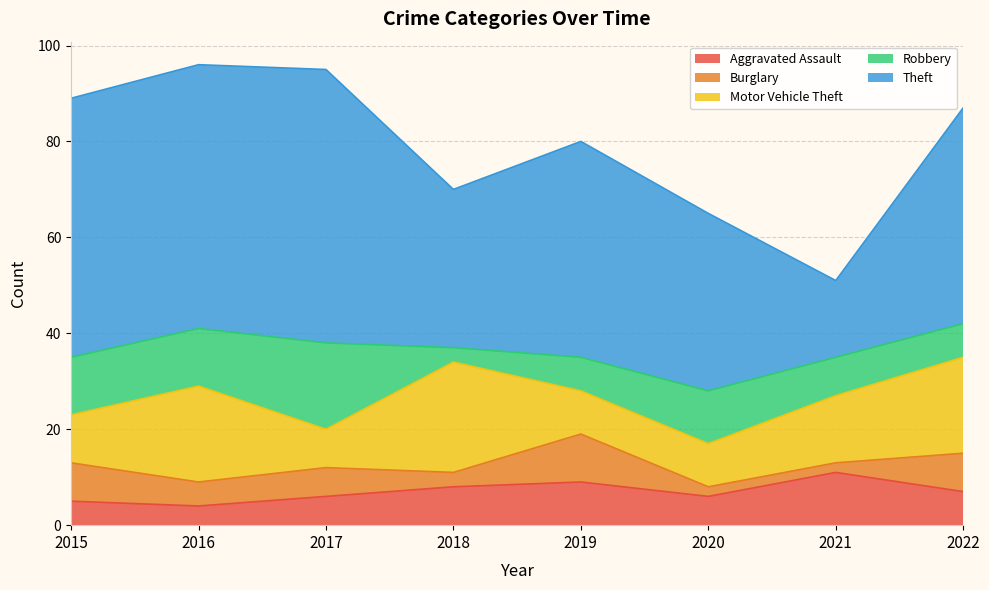

How many interior local peaks does the Burglary series have?

2